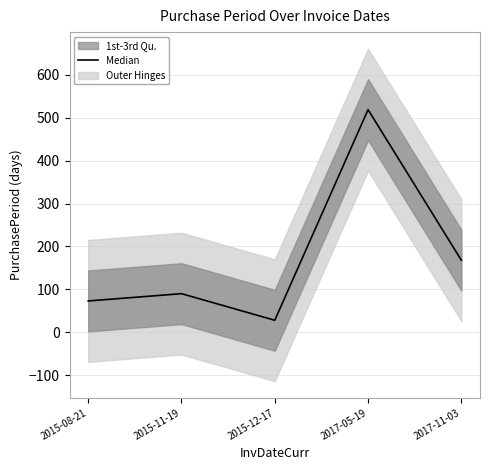

What is the ratio of the value at 2015-12-17 to the value at 2017-05-19?

0.1